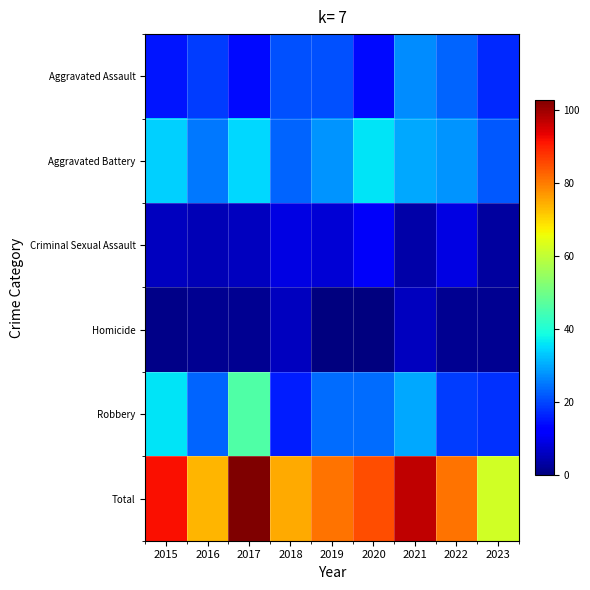

What is the total value across all series at 2023?

124